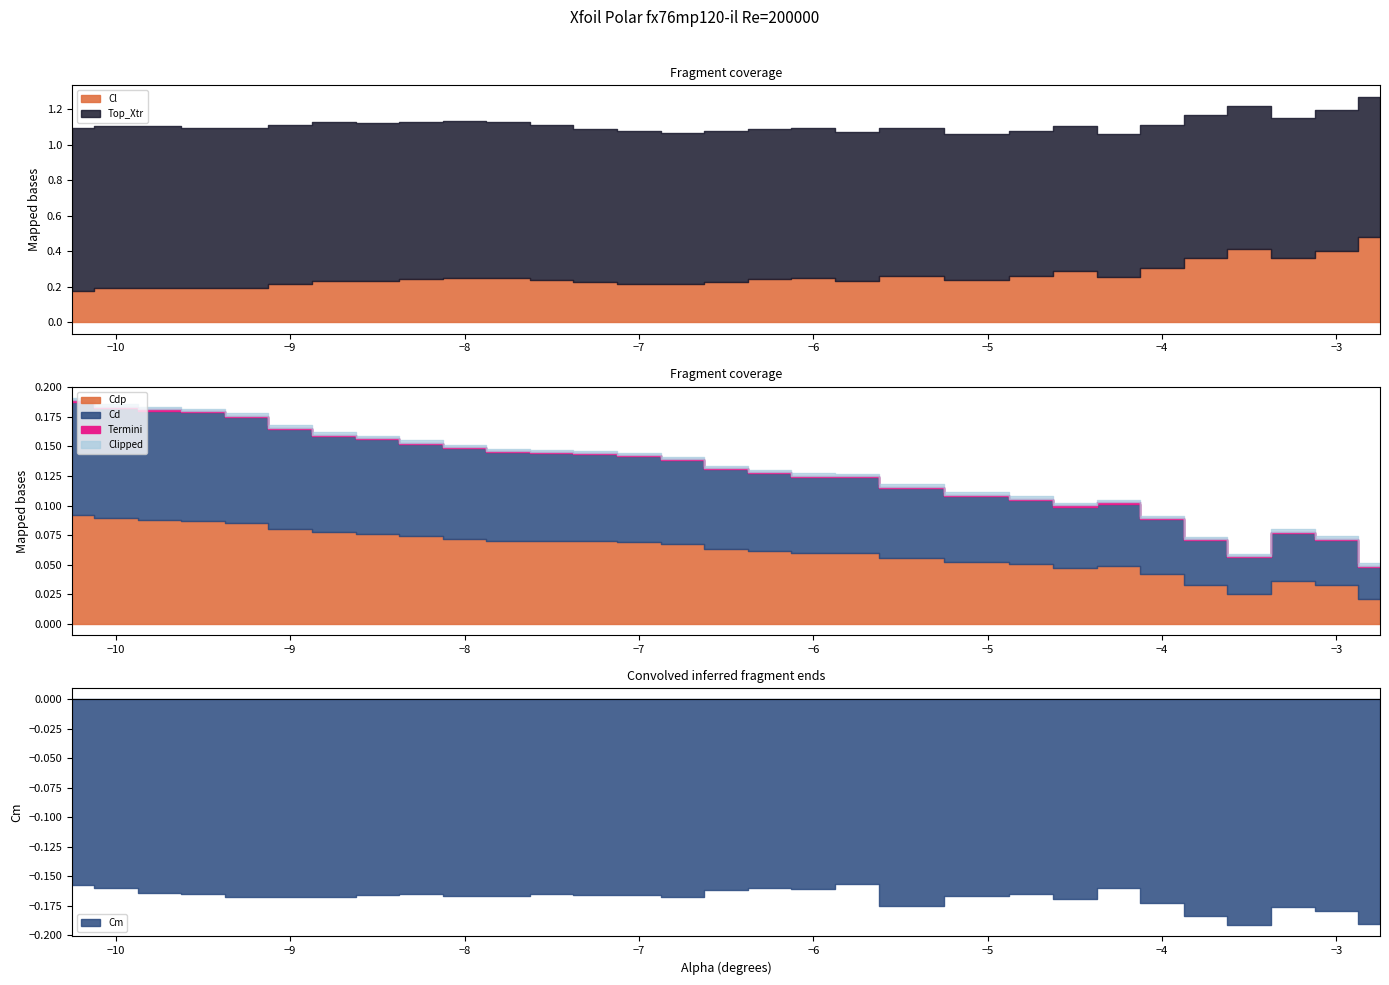

What is the average value of the Cl series?

0.3